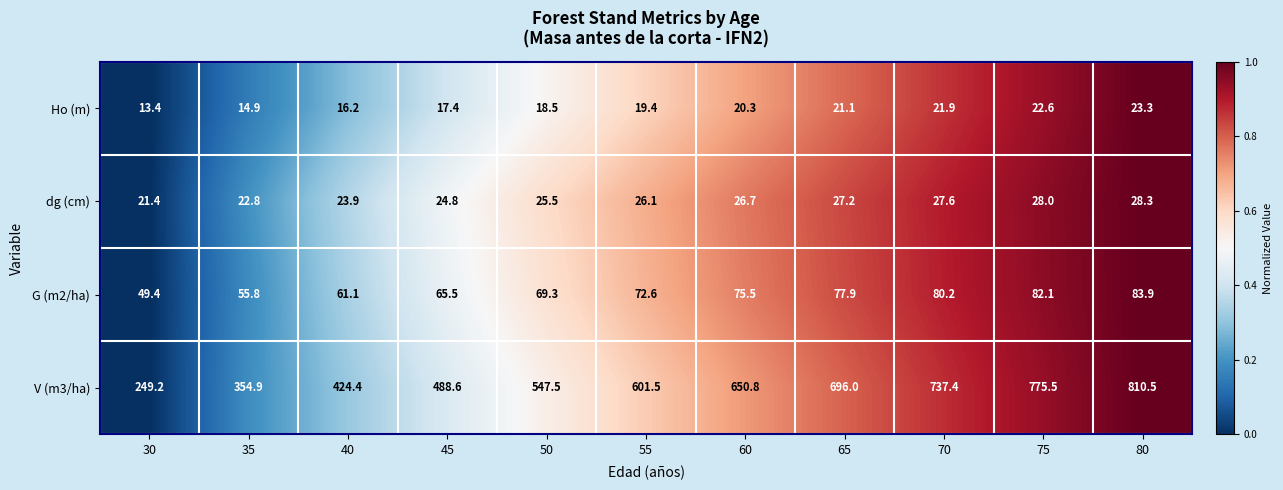

What is the average value of the dg (cm) series?

25.7